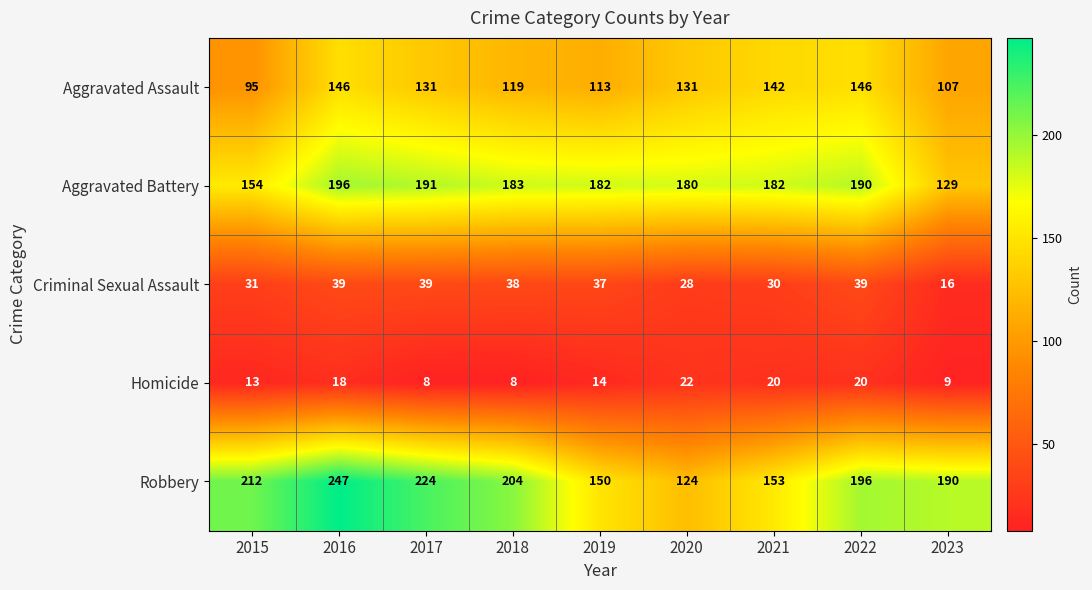

What is the spread (max minus min) of values at 2023?

181